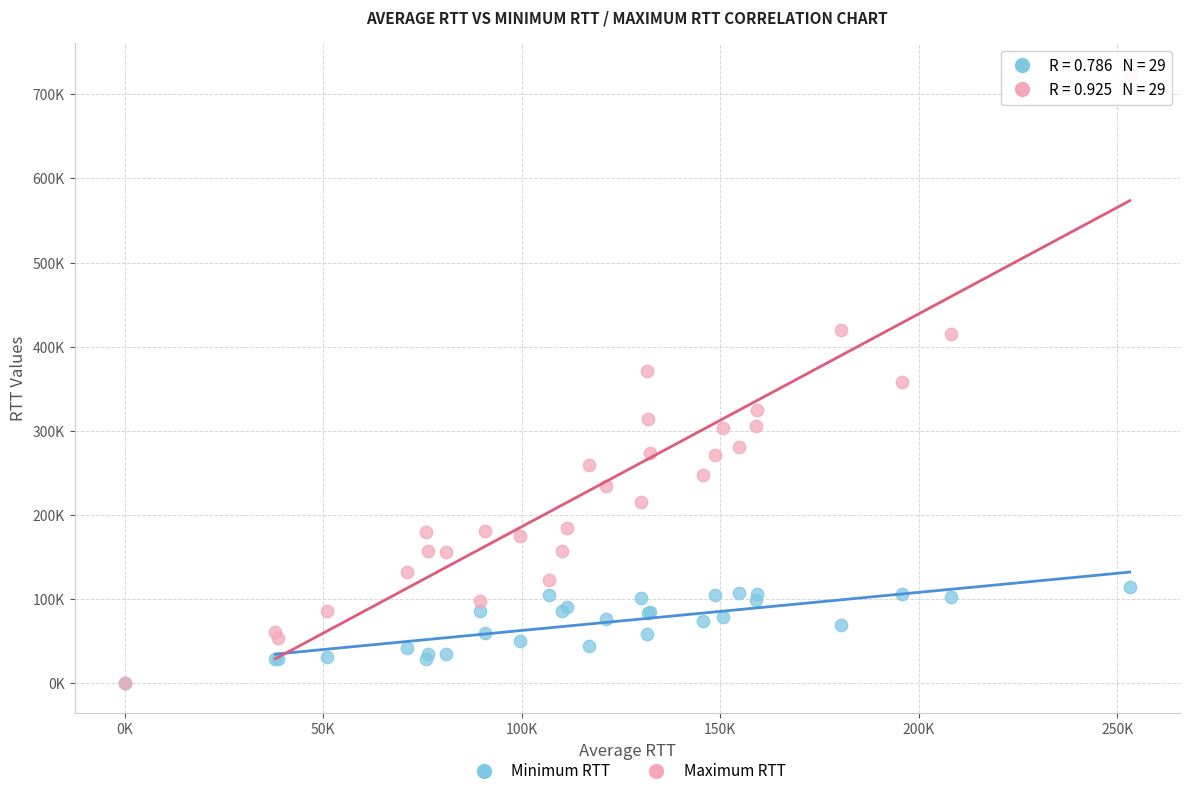

Which series has the largest Y range (max minus min)?

Maximum RTT